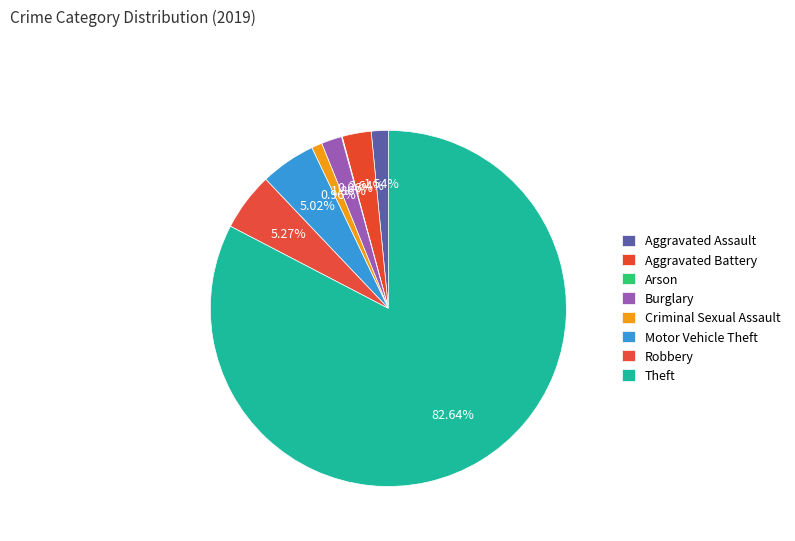

Combined, do Robbery and Criminal Sexual Assault account for over 50%?

No